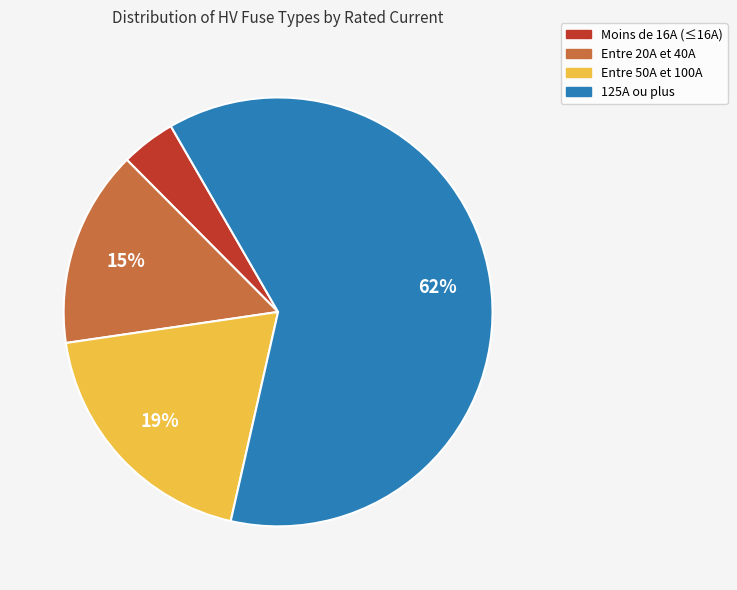

To the nearest percent, what is the average slice percentage?

25%